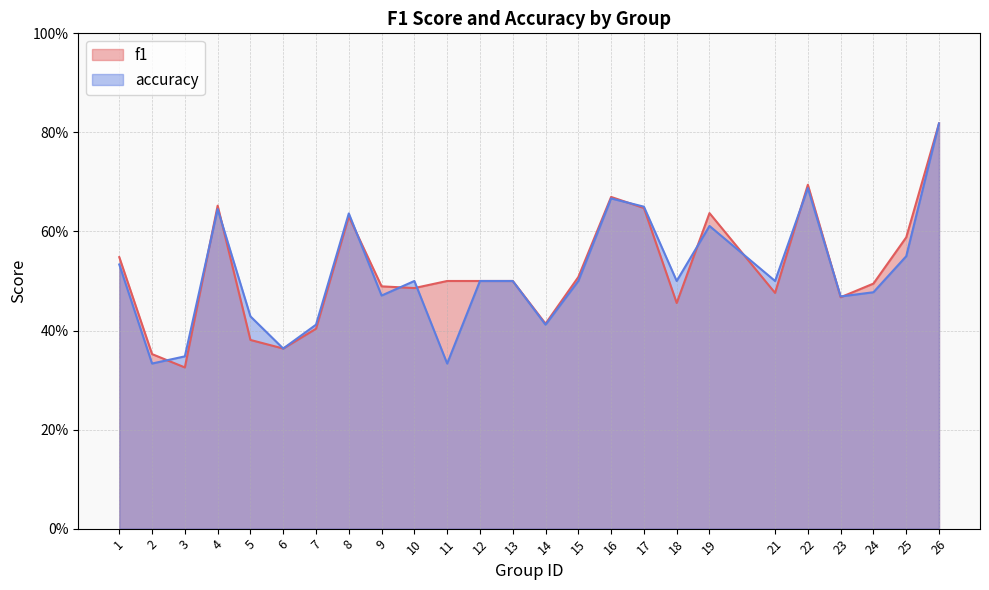

What is the minimum value for accuracy?

0.3